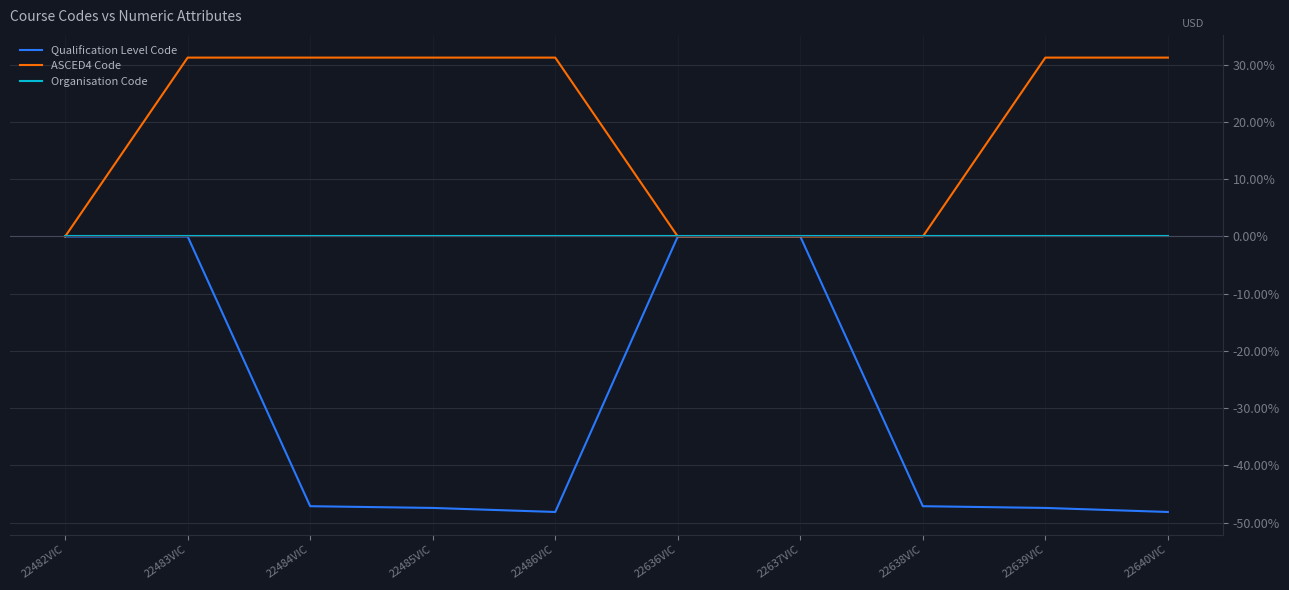

Which series has the widest spread of values?

Qualification Level Code